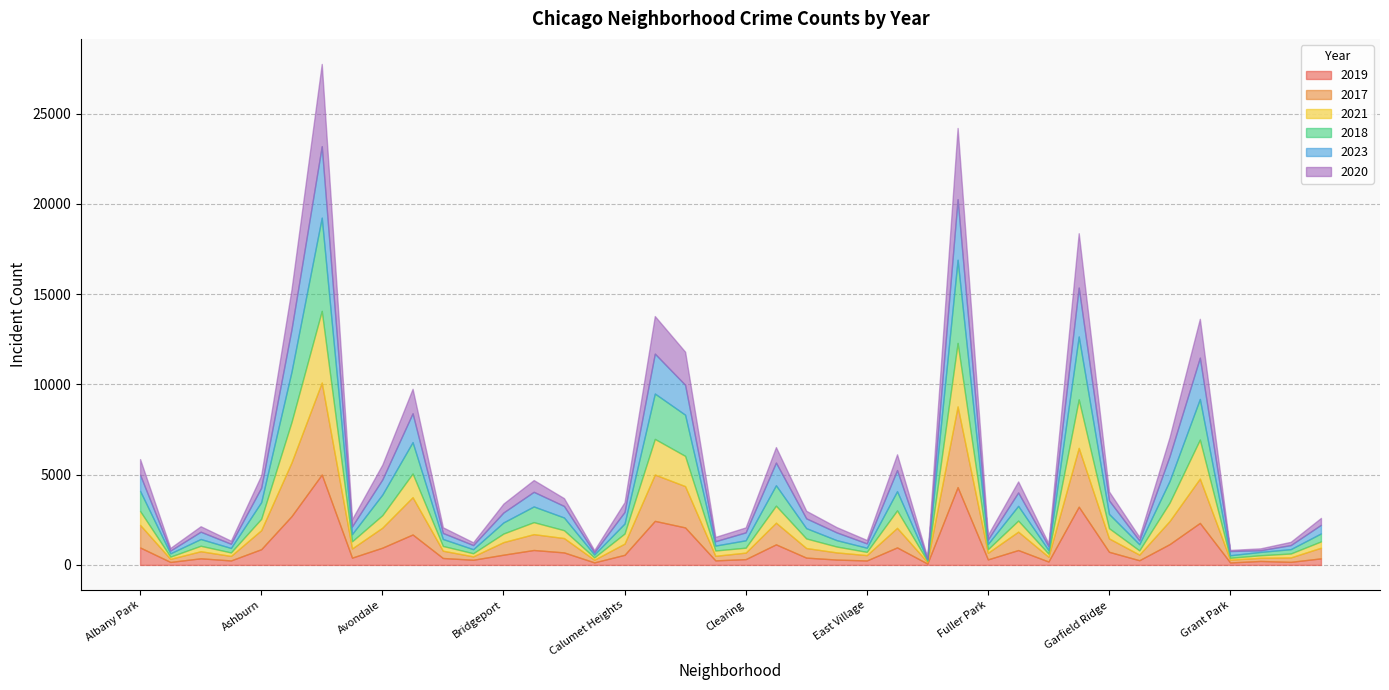

At how many categories does at least one series exceed 746?

18